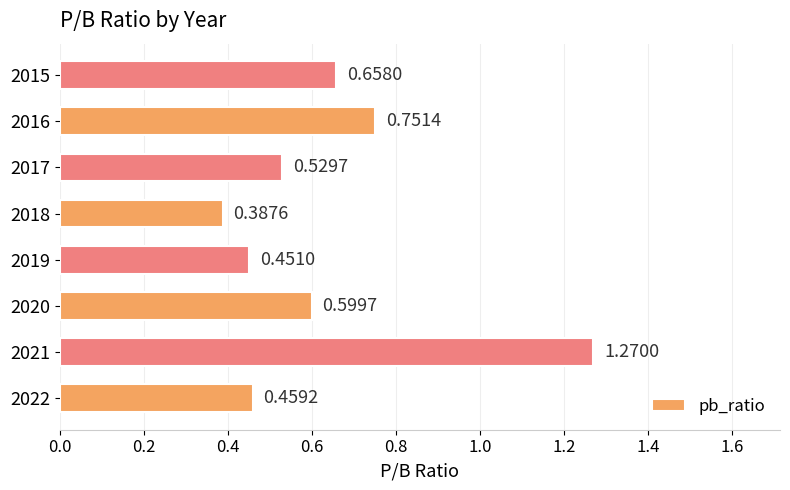

List the labels in order of value, largest first.

2021, 2016, 2015, 2020, 2017, 2022, 2019, 2018